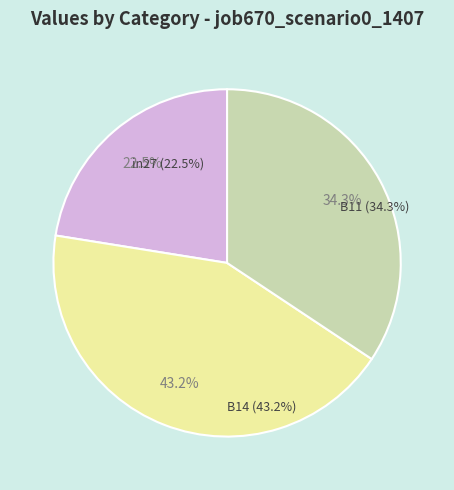

Which has a higher value, B14 or B11?

B14